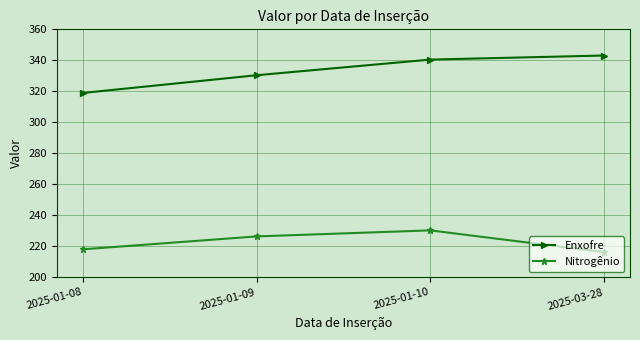

What is the difference between the highest and lowest values at 2025-01-10?

110.2